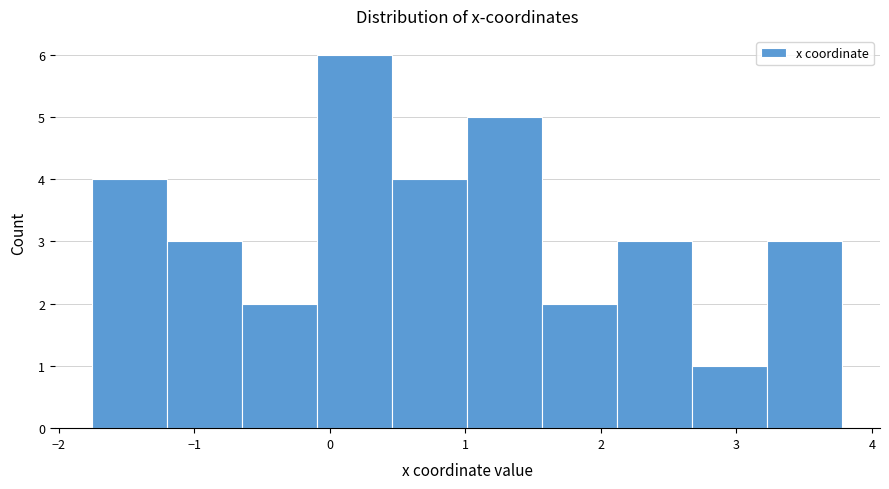

Reading left to right, transcribe this chart: for each bar, give the range it covers on the x-axis and its height. Neither the bar edges nor the heights are printed on the chart, so give them approximately, as read against the axes.

-1.8 to -1.2: 4
-1.2 to -0.6: 3
-0.6 to -0.1: 2
-0.1 to 0.5: 6
0.5 to 1.0: 4
1.0 to 1.6: 5
1.6 to 2.1: 2
2.1 to 2.7: 3
2.7 to 3.2: 1
3.2 to 3.8: 3